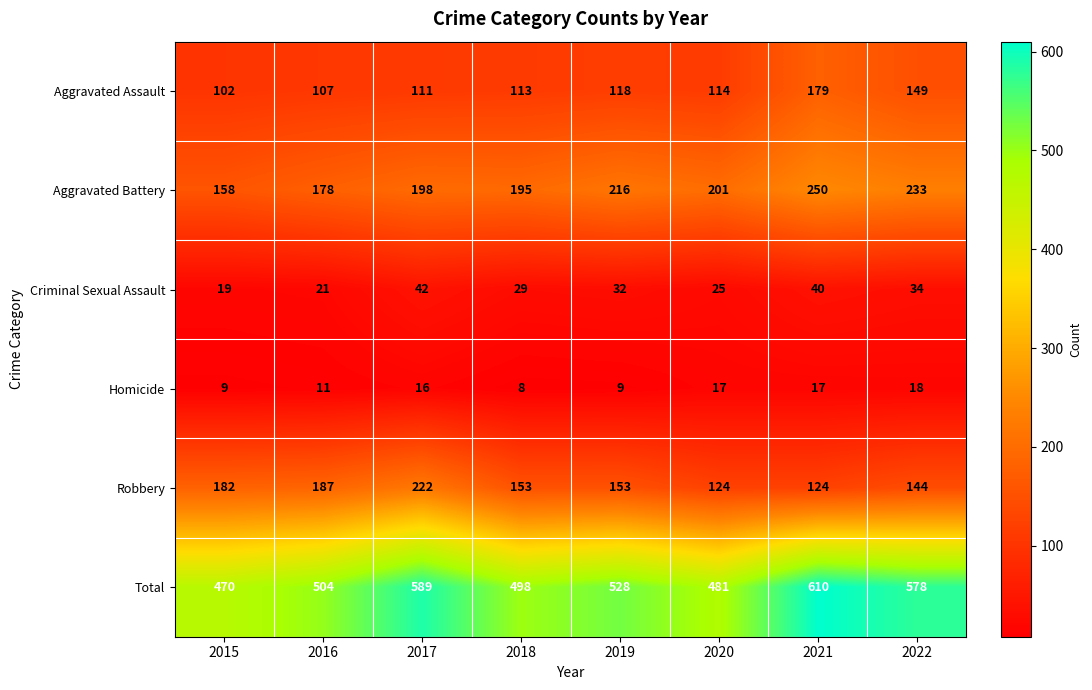

Which series changed the most between 2017 and 2020?

Total